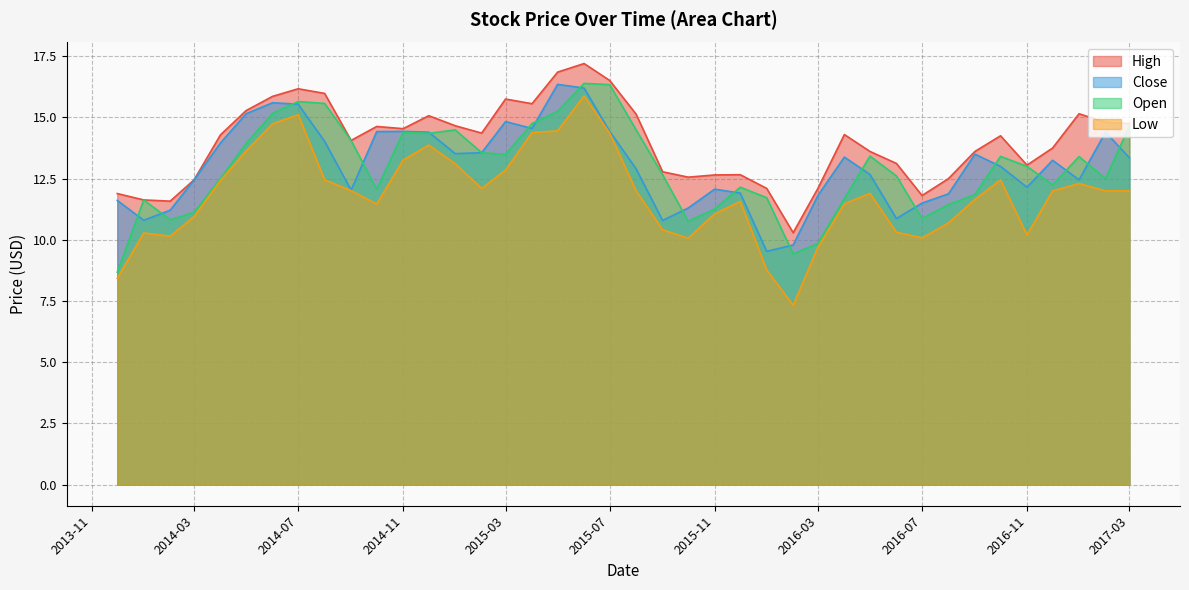

How many lines are shown in the chart?

4